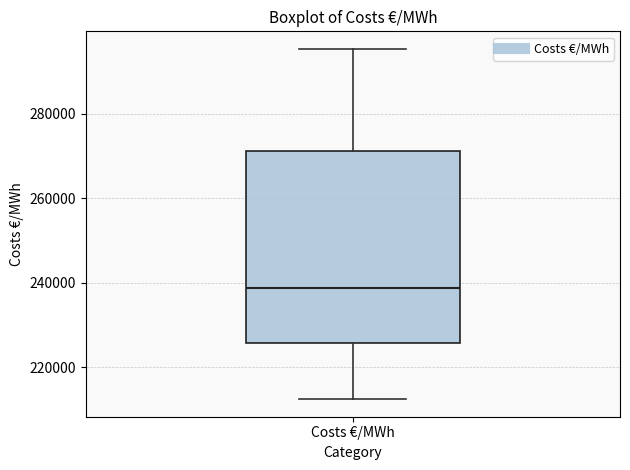

Read this box plot against the y-axis: the position of the median line, the range covered by the box, and the ends of both whiskers. The values are not printed on the chart, so give them approximately, as read against the axis.

median 238000, box 226000 to 272000, whiskers 212000 to 296000